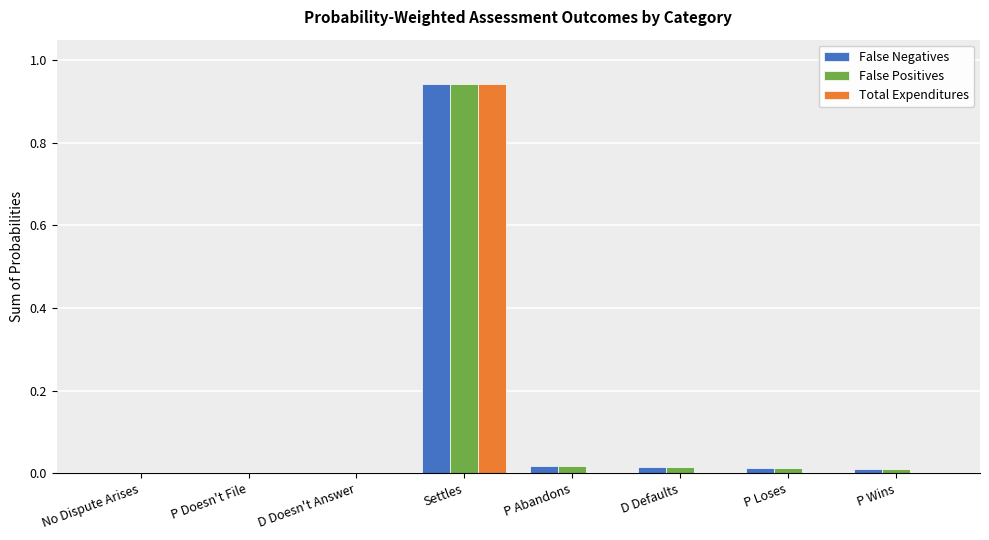

At which category is the sum across all series the highest?

Settles